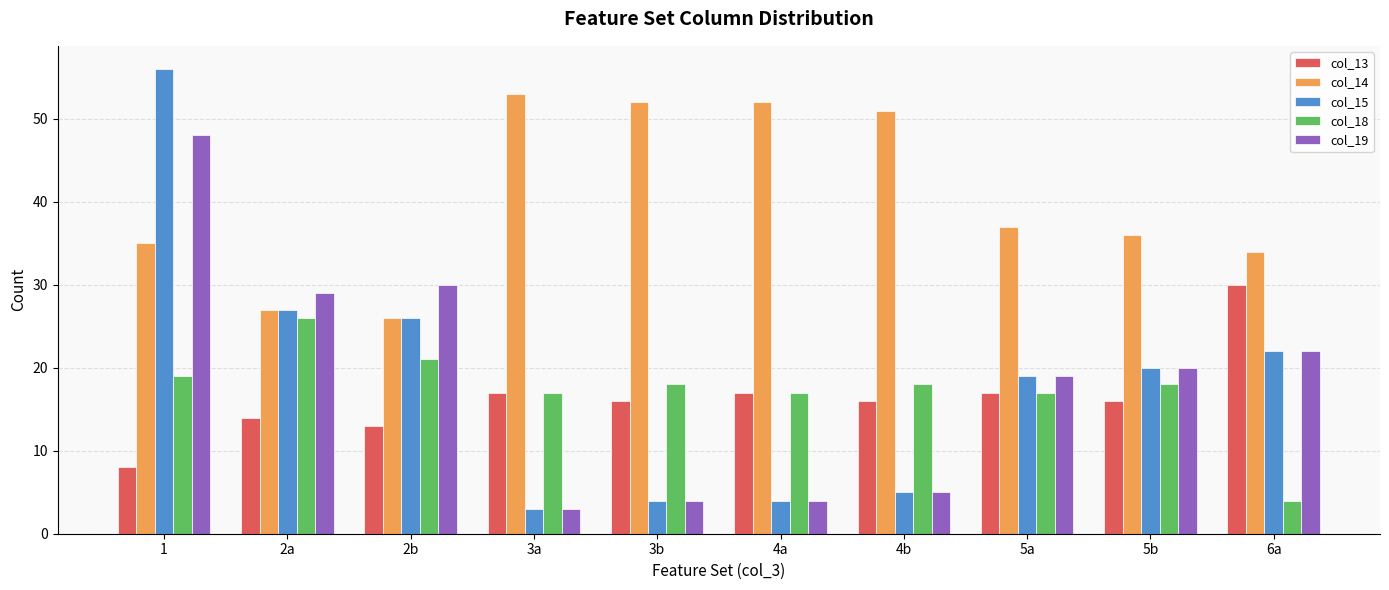

What position from the left is 2b?

3